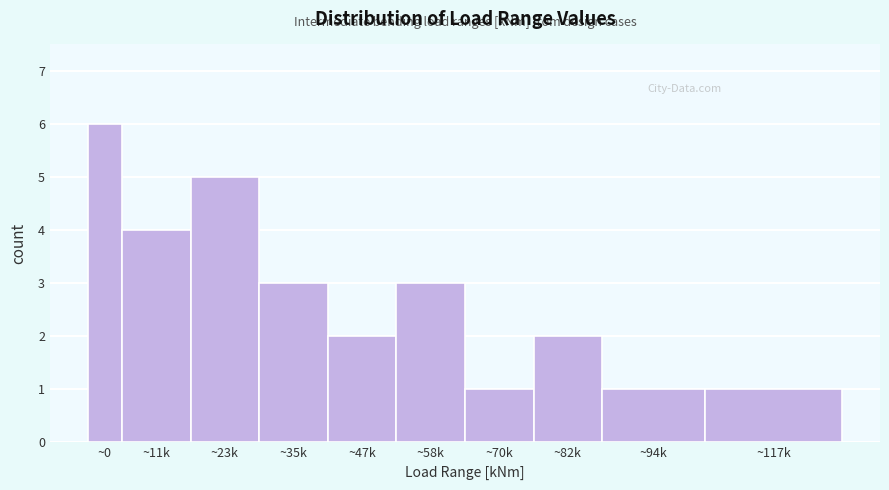

Reading right to left, extract all data points from this chart.

~117k=1	~94k=1	~82k=2	~70k=1	~58k=3	~47k=2	~35k=3	~23k=5	~11k=4	~0=6